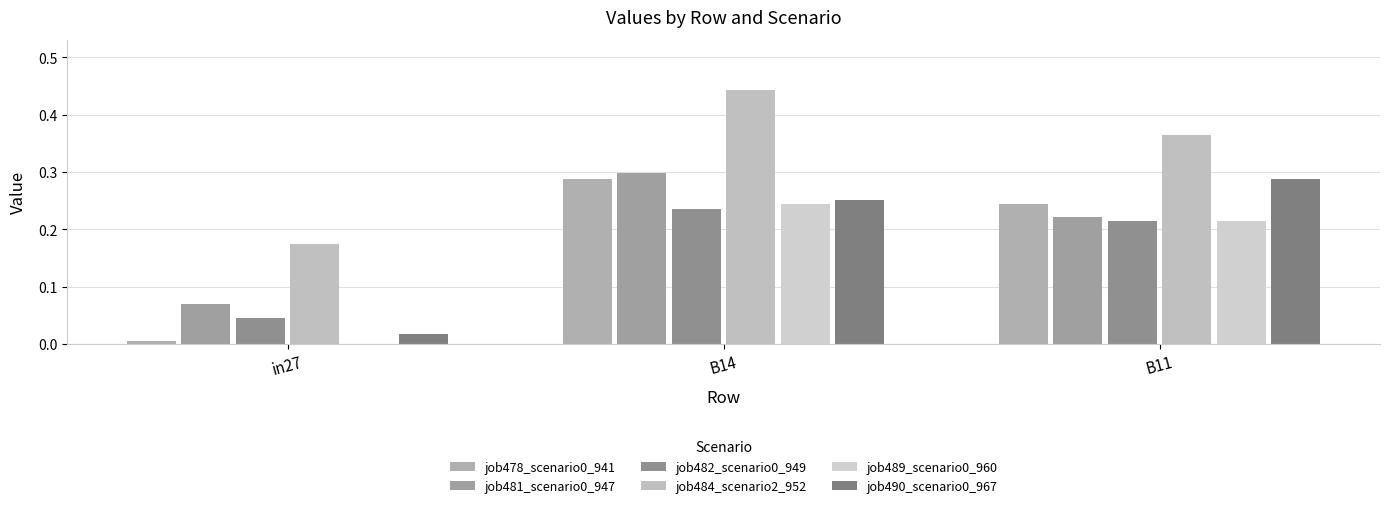

Are the bars horizontal?

No